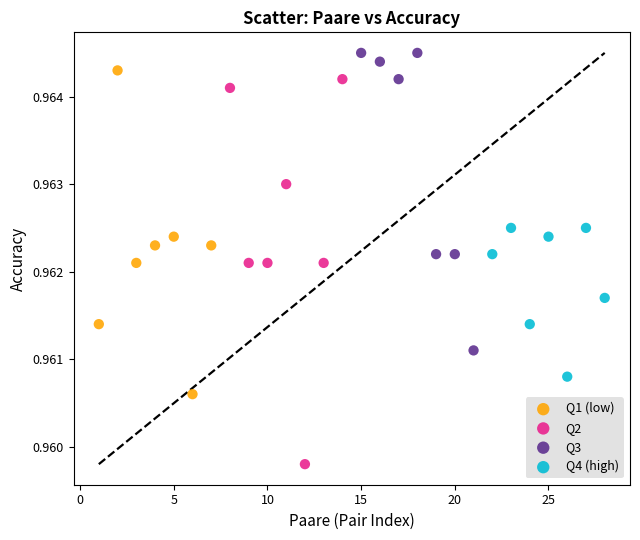

Which series has the largest Y range (max minus min)?

Q2